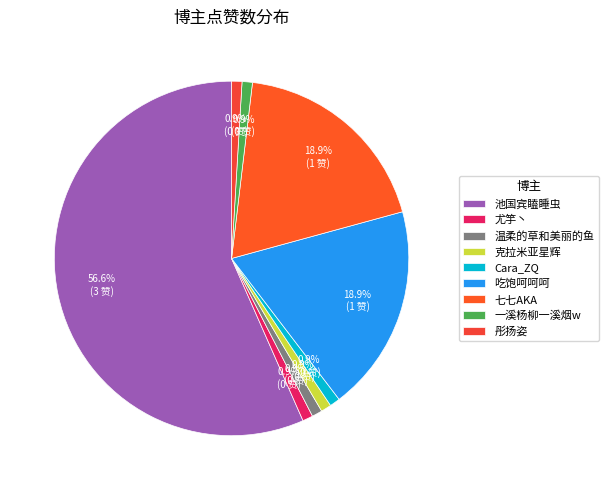

How many segments does this pie chart have?

9